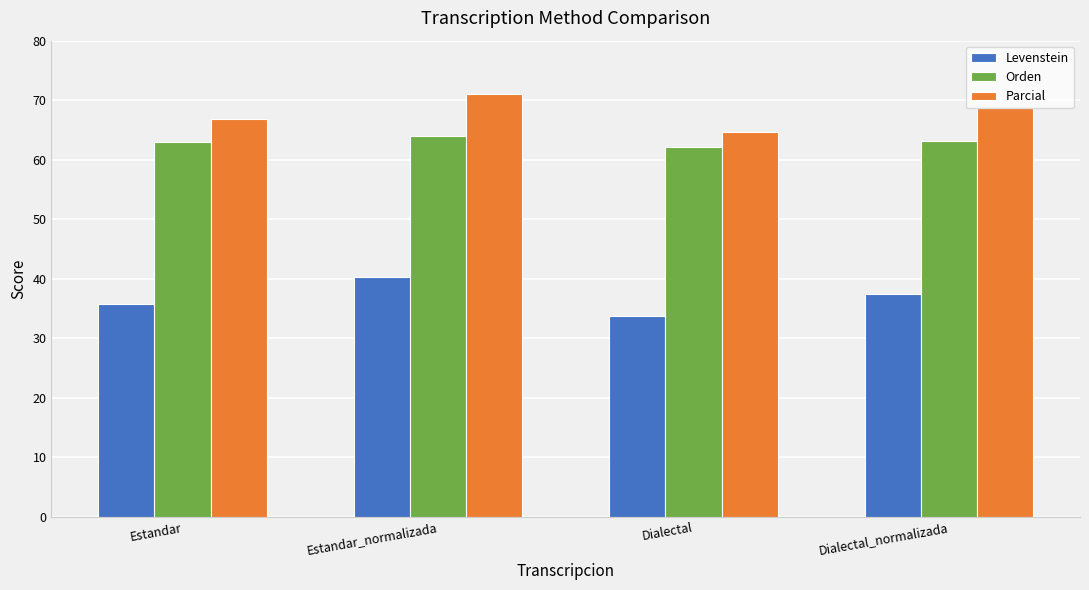

How many series are shown in this chart?

3